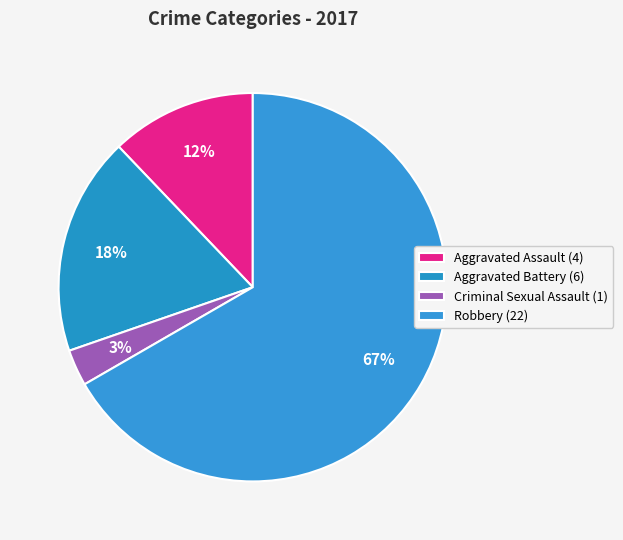

What portion of the pie excludes Aggravated Assault?

87.9%